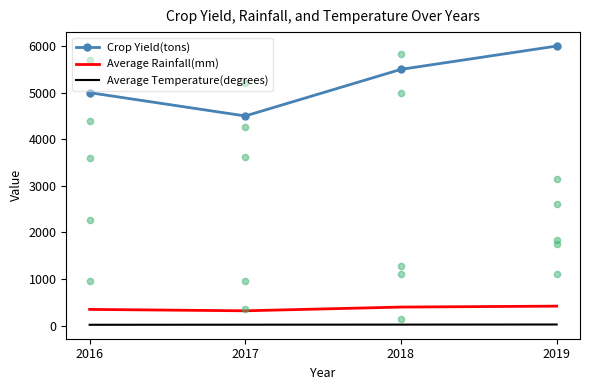

At which category is the sum across all series the highest?

2019